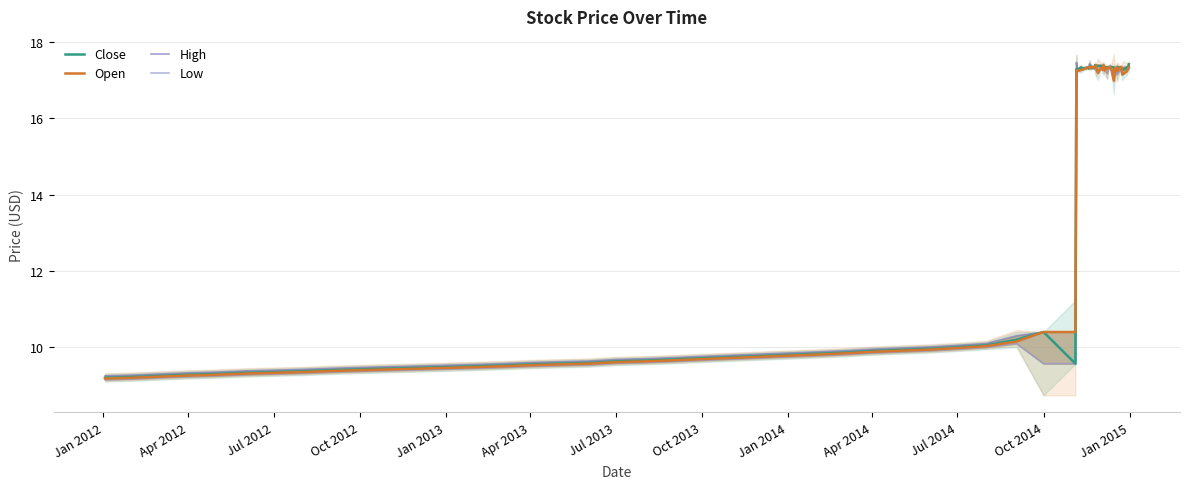

What is the difference between the second highest and second lowest values in the Open series?

8.2